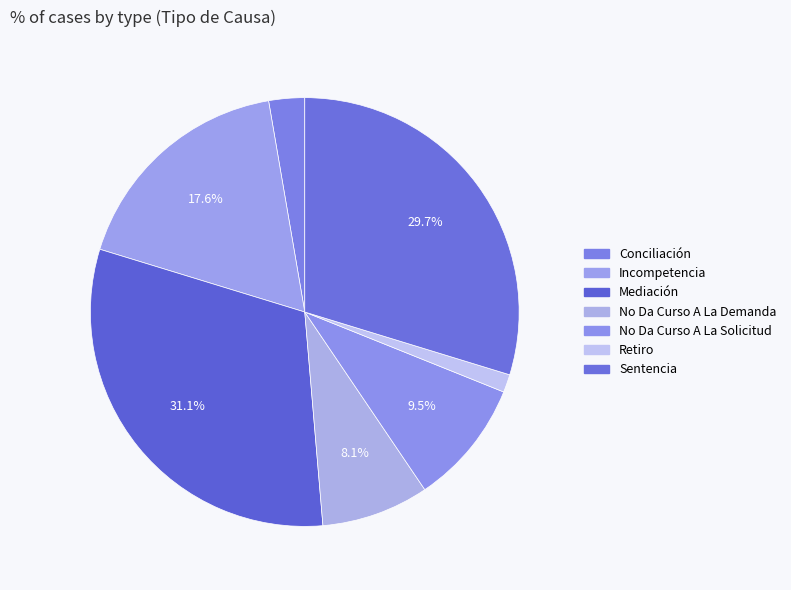

Does Mediación account for over 50% of the chart?

No